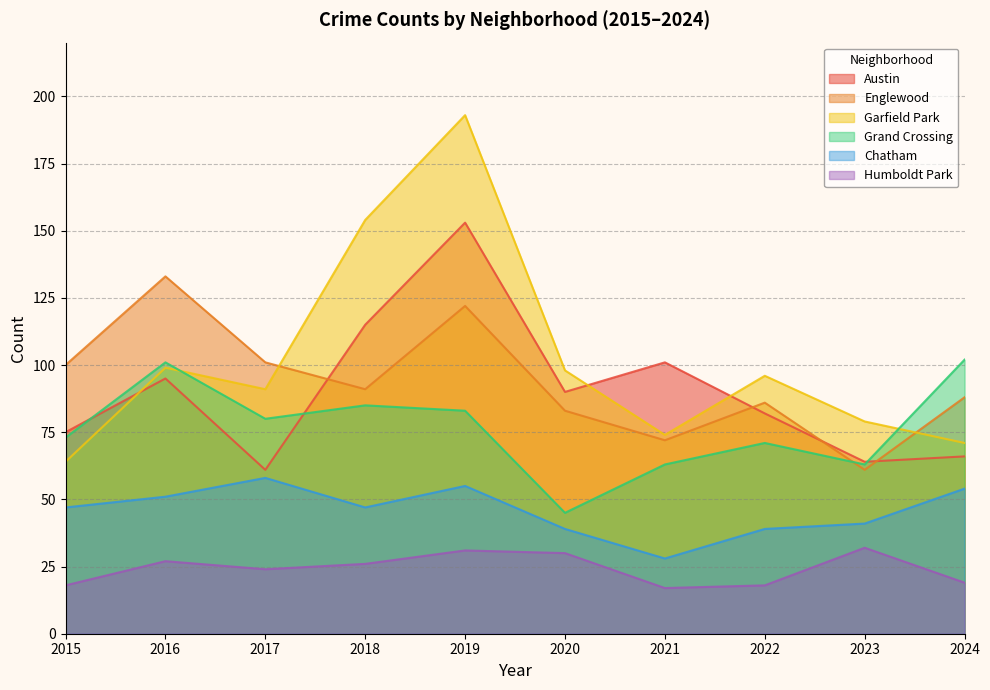

True or false: Englewood has more than 0 interior local peaks.

True